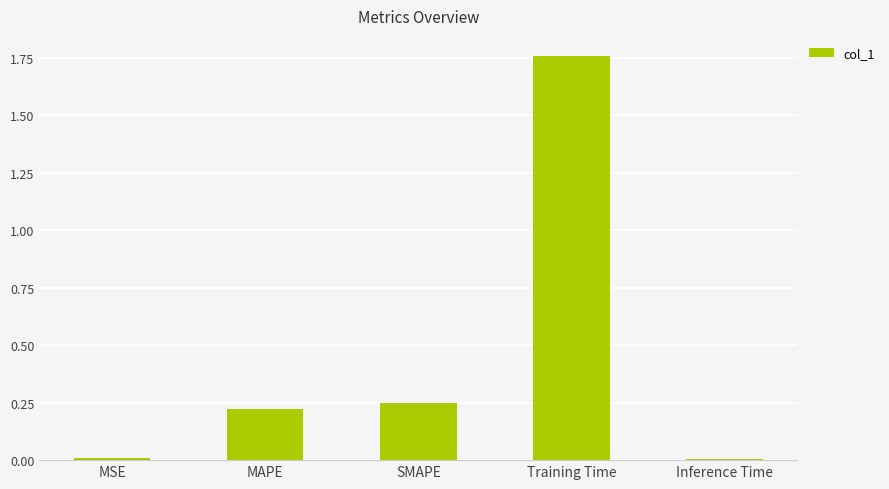

The value at Inference Time is 0.0. True or false?

True